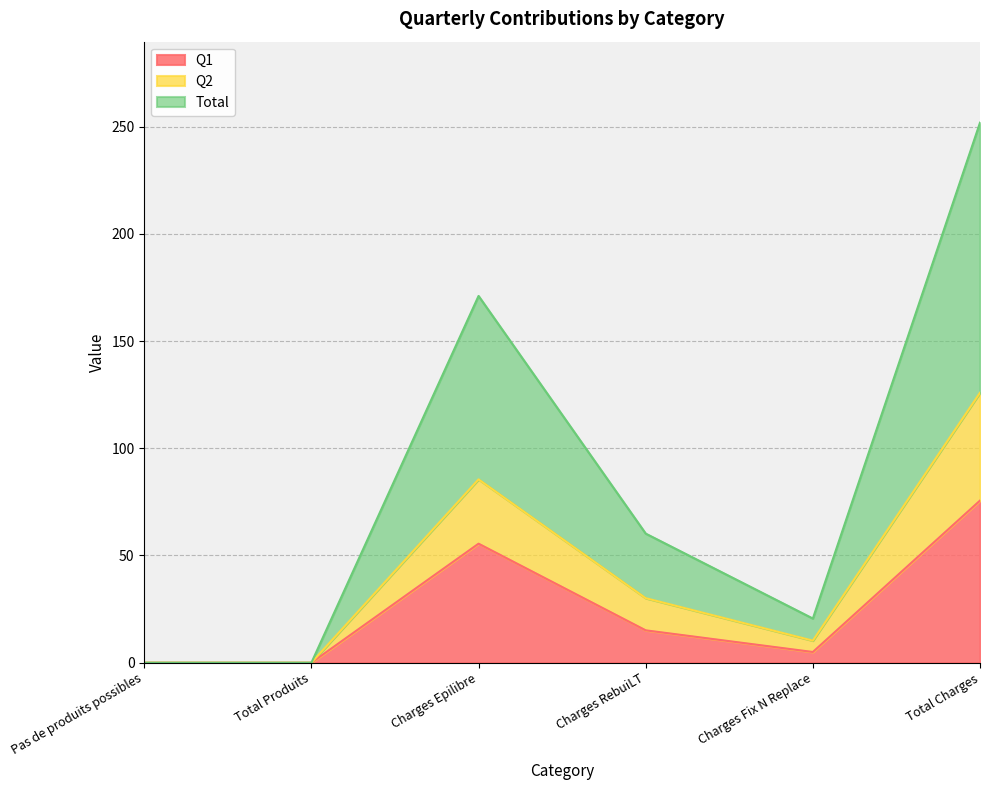

What position from the right is Charges Fix N Replace?

2